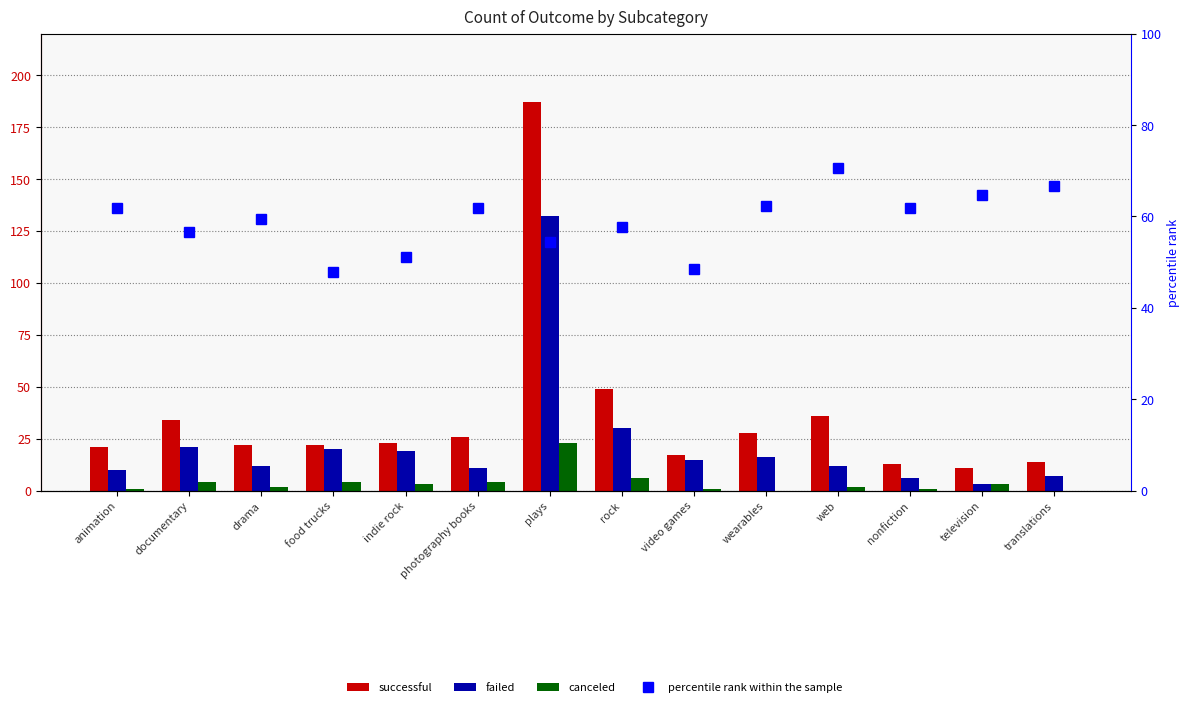

Which label corresponds to the largest value in the chart?

plays